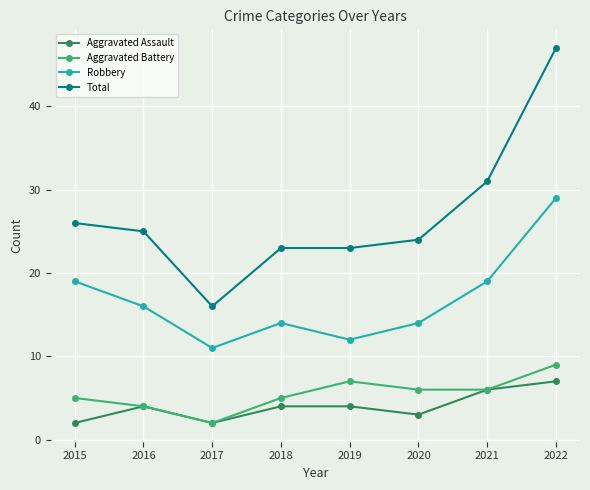

How many values in the Total series are below 25?

4